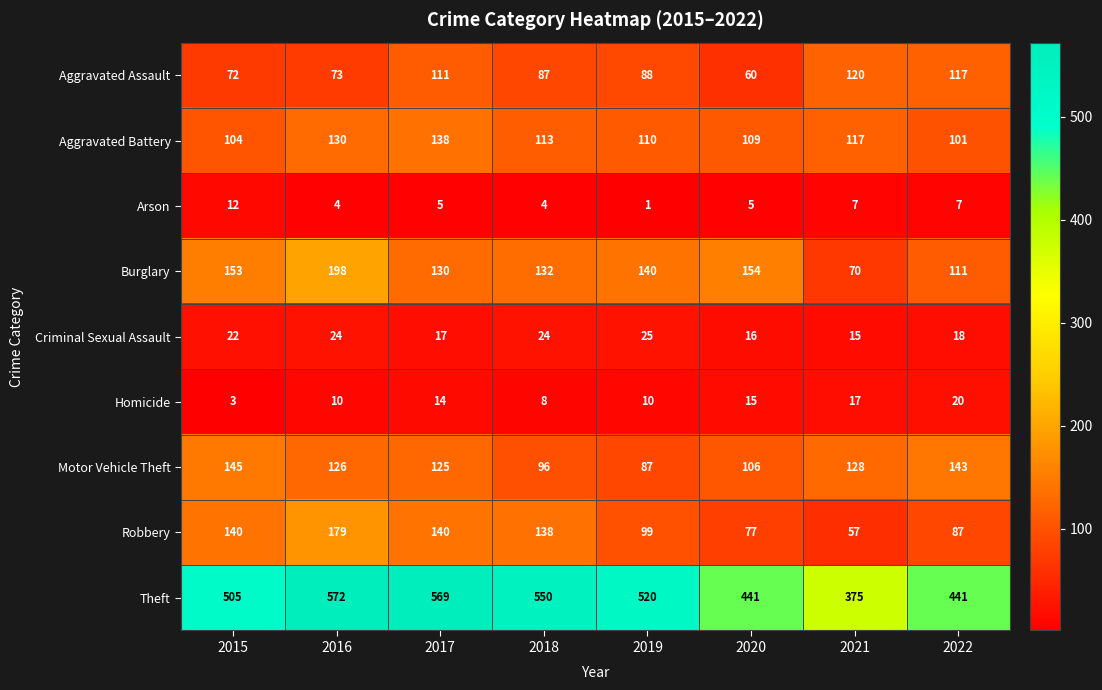

At 2021, list the series in order from largest to smallest.

Theft, Motor Vehicle Theft, Aggravated Assault, Aggravated Battery, Burglary, Robbery, Homicide, Criminal Sexual Assault, Arson